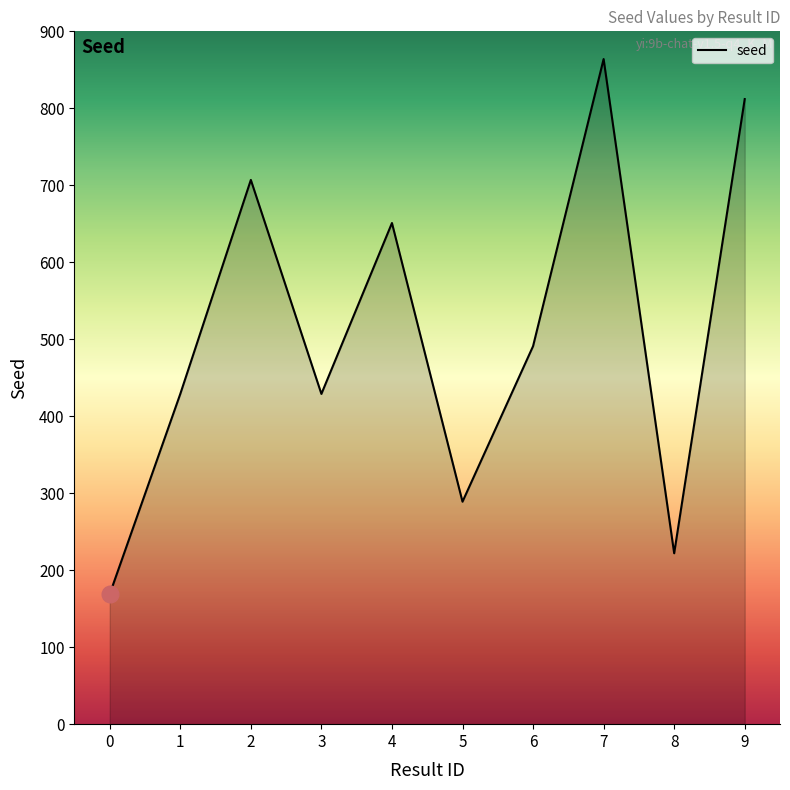

What is the change in value from 0 to 8?

+53